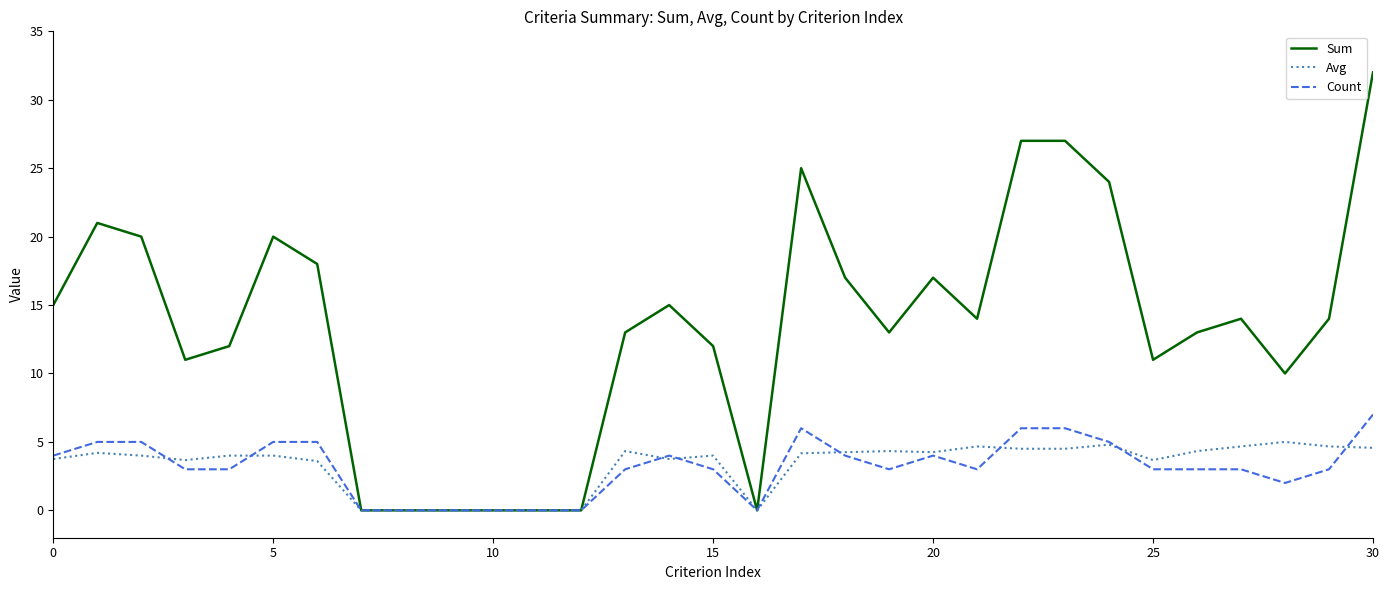

Which series has the widest spread of values?

Sum